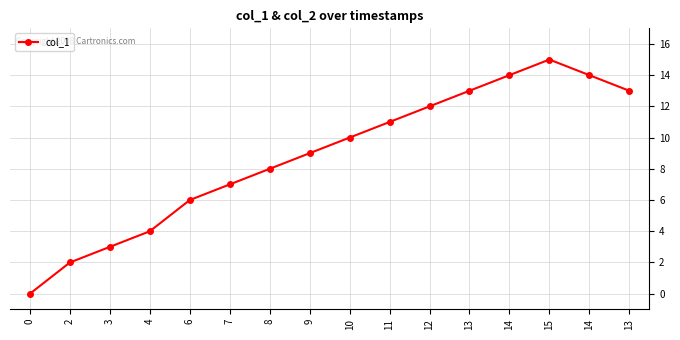

How many lines are shown in the chart?

1